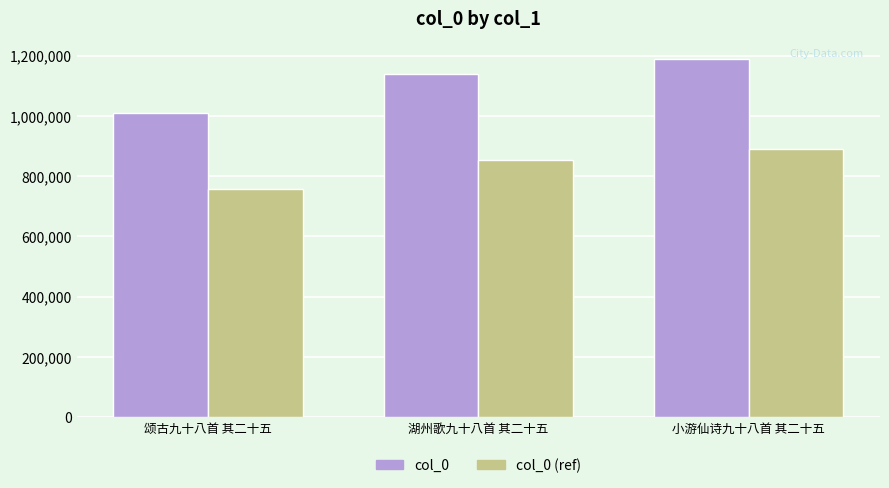

Reading left to right, list all the values displayed in this chart.

col_0: 1011161.0	1138205.0	1188298.0
col_0 (ref): 758370.8	853653.8	891223.5